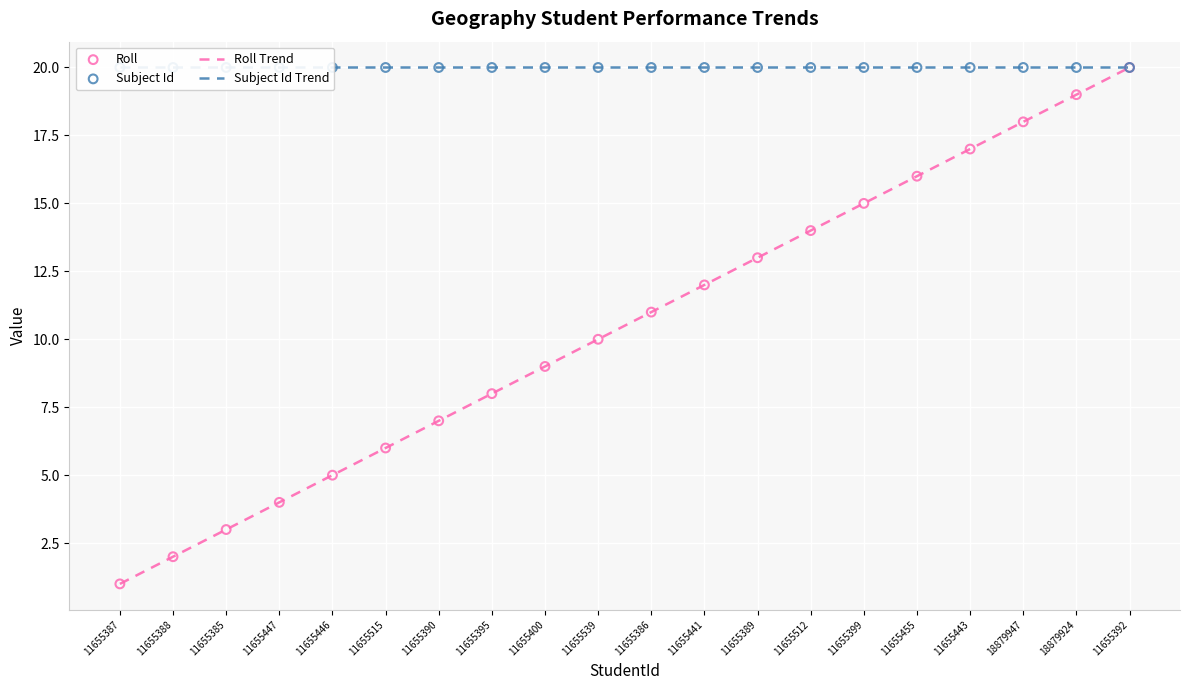

What are all the series names shown in the legend?

Roll Trend, Subject Id Trend, Roll, Subject Id